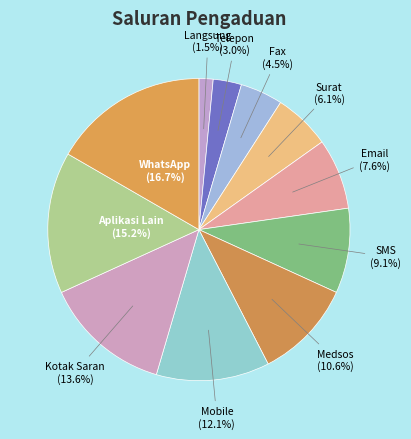

Which slice is the smallest?

Langsung